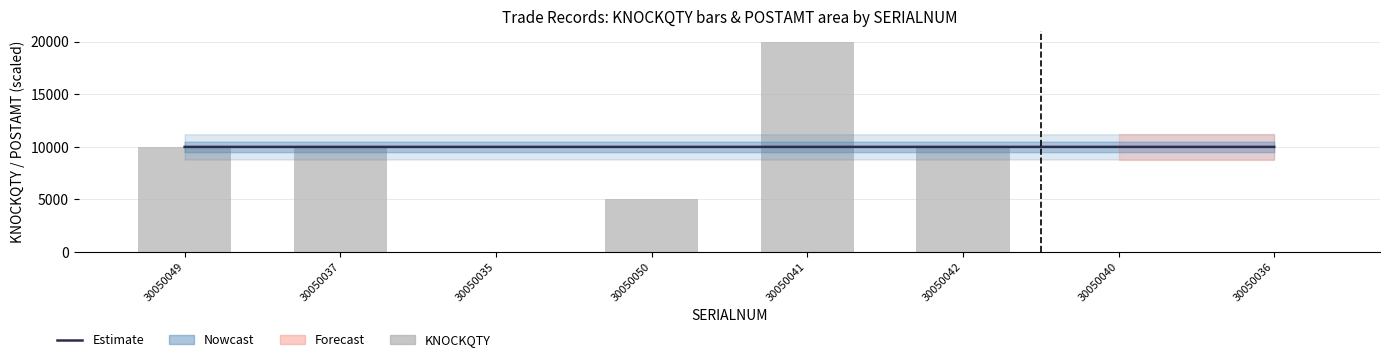

Reading left to right, what are all the values shown in this chart?

Estimate: 30050049=10000.0	30050037=10000.0	30050035=10000.0	30050050=10000.0	30050041=10000.0	30050042=10000.0	30050040=10000.0	30050036=10000.0
KNOCKQTY: 30050049=10000.0	30050037=10000.0	30050035=0.0	30050050=5000.0	30050041=20000.0	30050042=10000.0	30050040=0.0	30050036=0.0